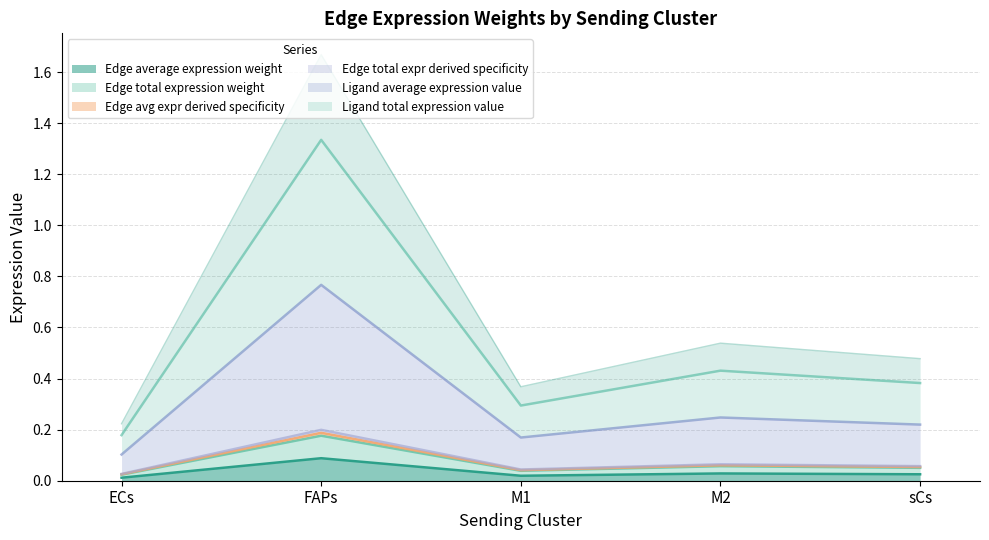

What is the label of the 3rd point from the right?

M1